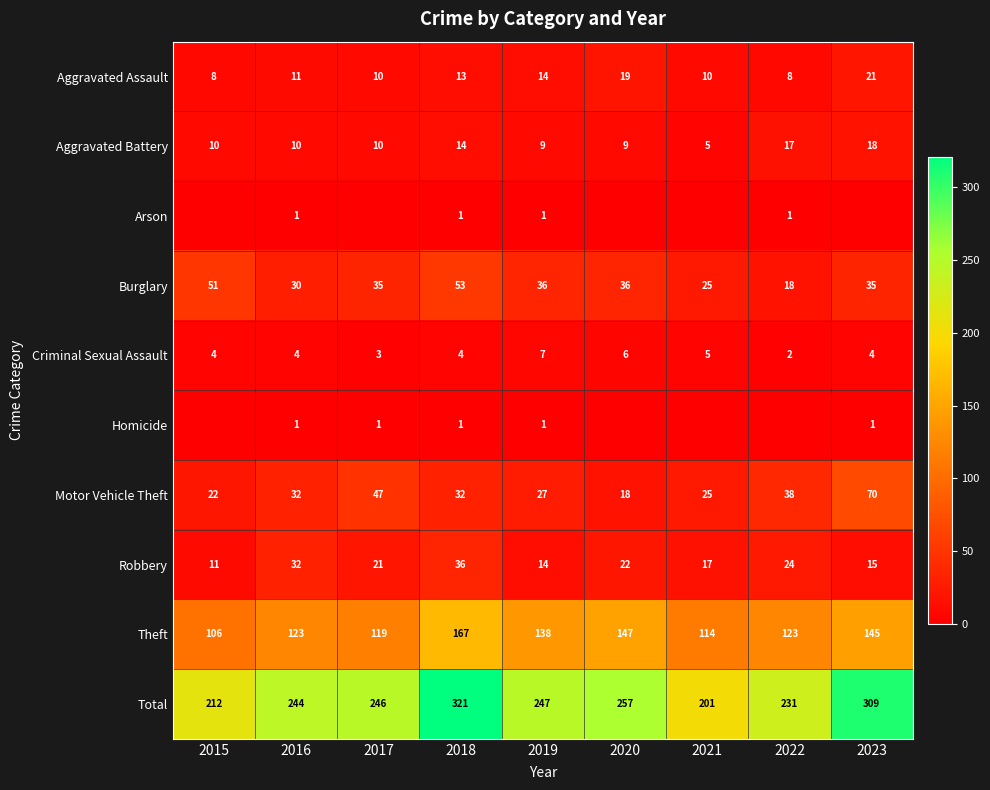

What is the total value across all series at 2019?

494